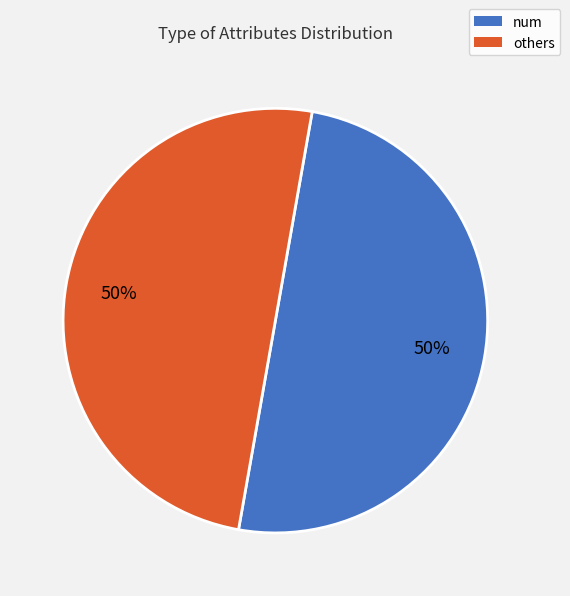

To the nearest percent, what is the average slice percentage?

50%